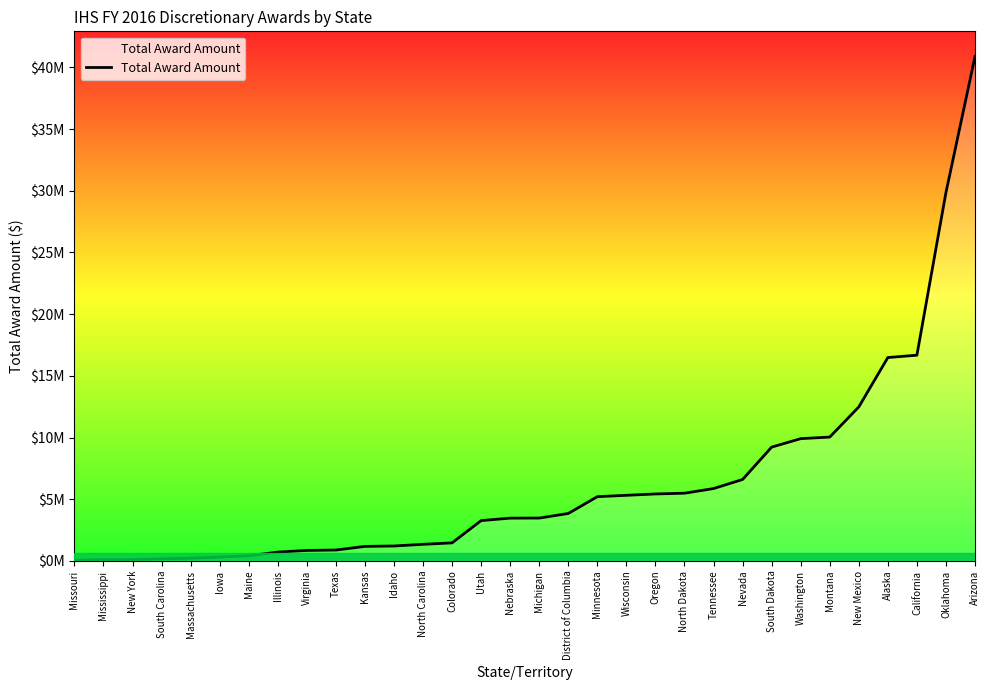

True or false: the data has more than 0 interior local peaks.

False